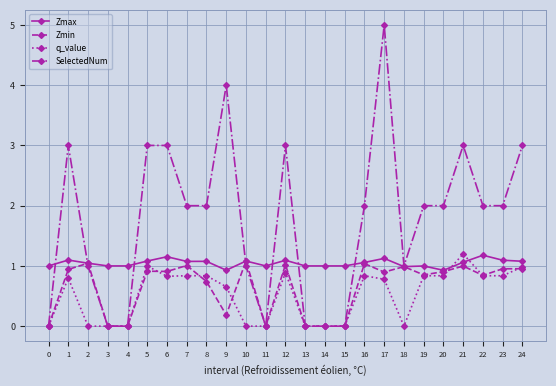

What is the greatest value displayed?

5.0